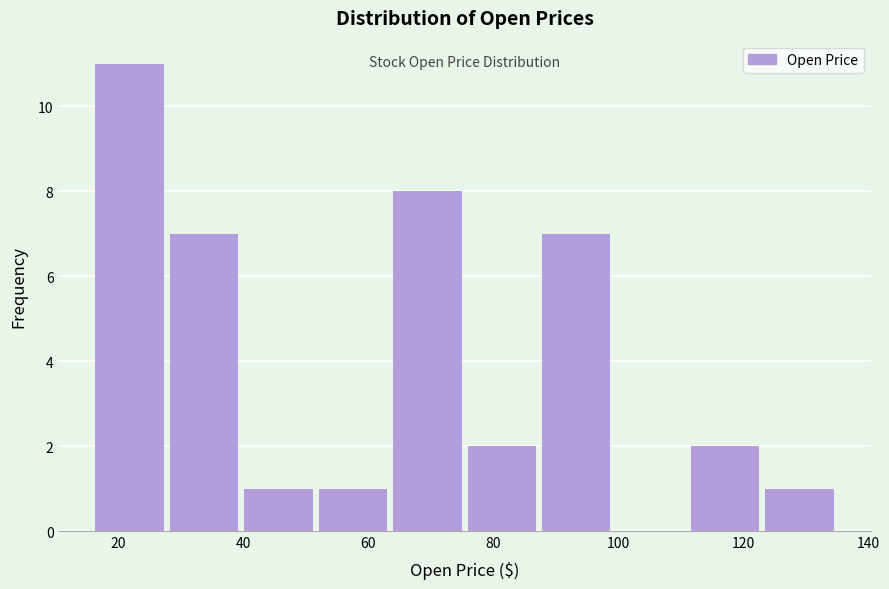

Which range on the x-axis has the tallest bar?

16 to 28